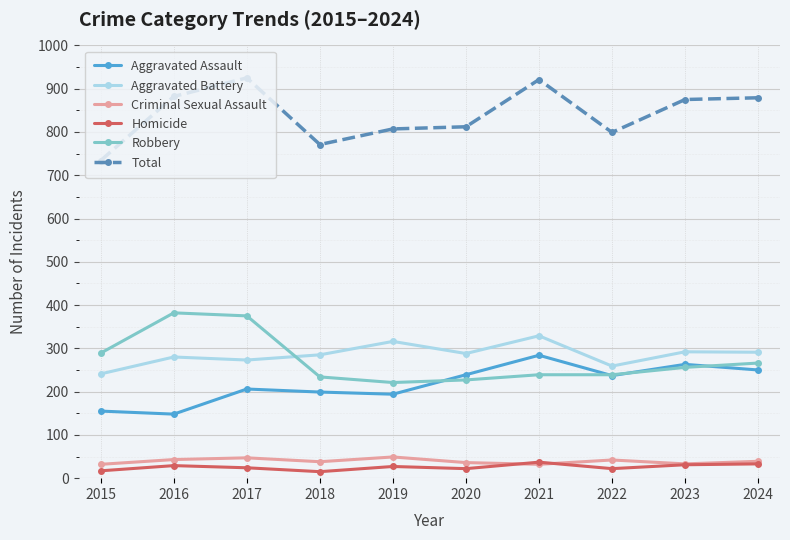

What is the lowest value of the Aggravated Battery series?

241